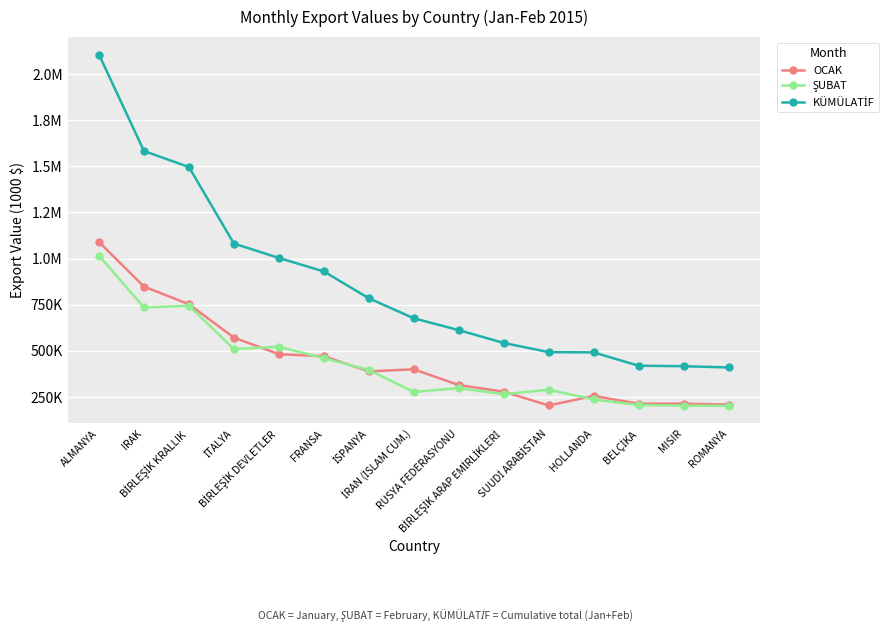

Which series has the largest total across all categories?

KÜMÜLATİF